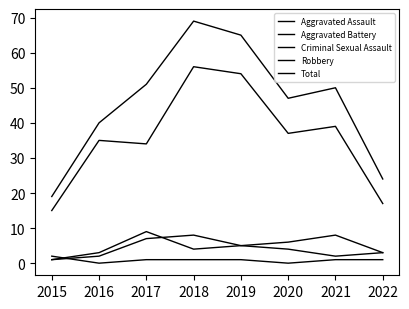

True or false: Total and Aggravated Assault cross at least once.

False